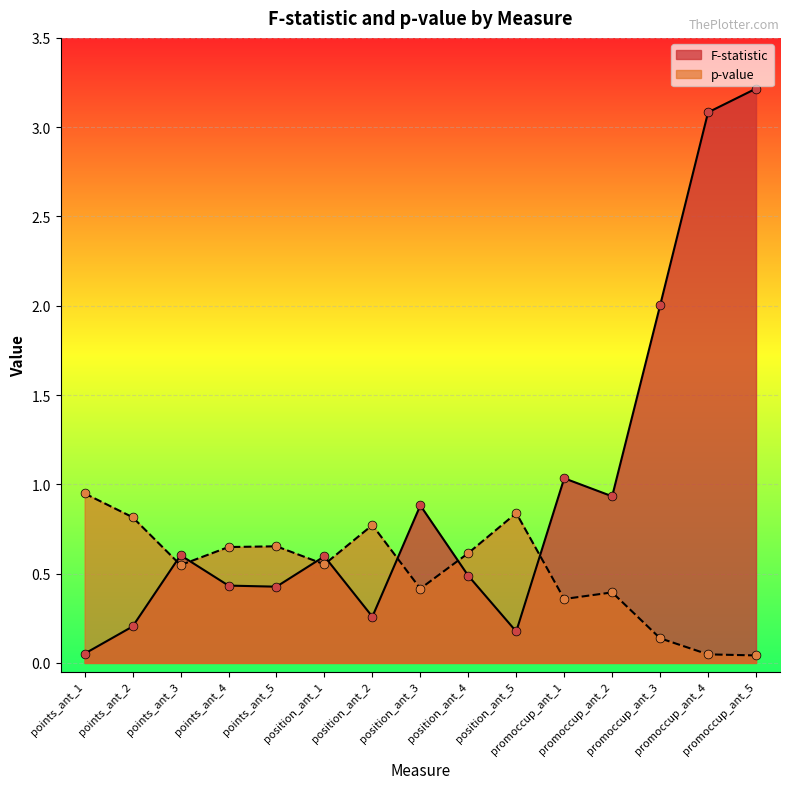

At how many categories does at least one series exceed 2?

3